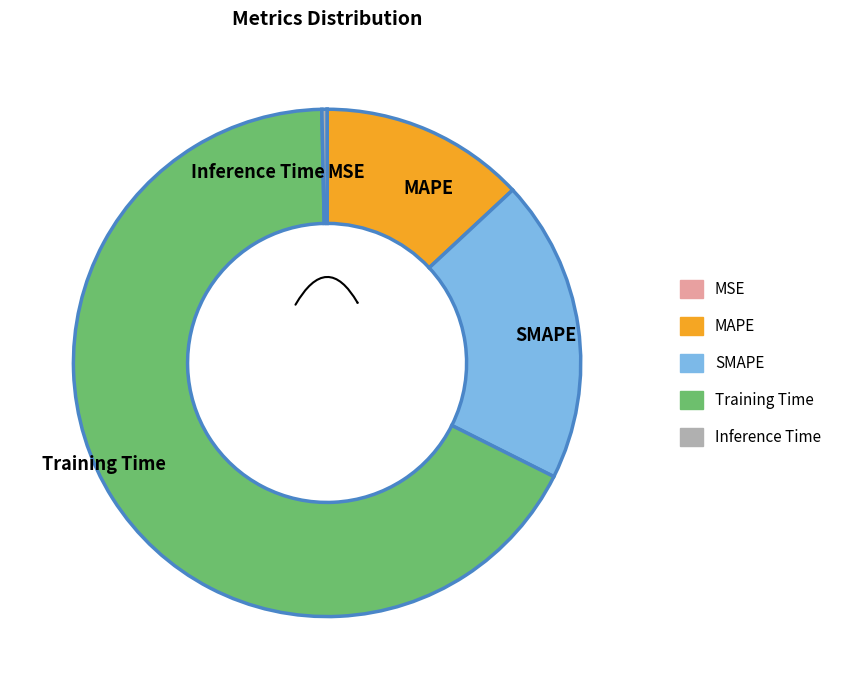

Rank the categories by value from lowest to highest.

MSE, Inference Time, MAPE, SMAPE, Training Time